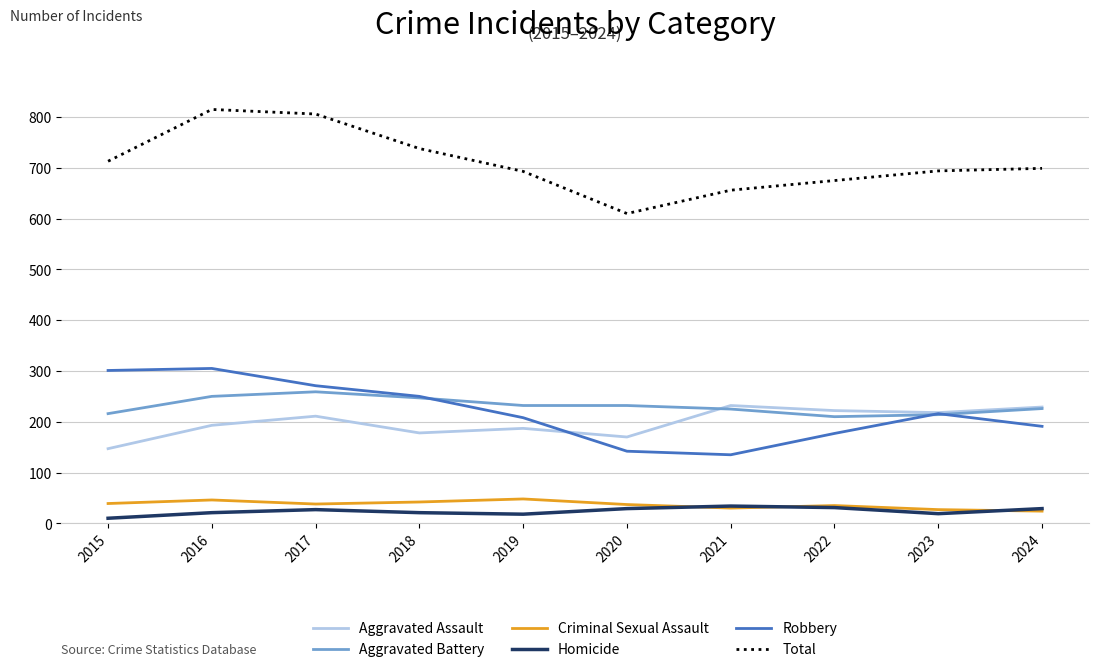

What is the lowest value of the Aggravated Battery series?

210